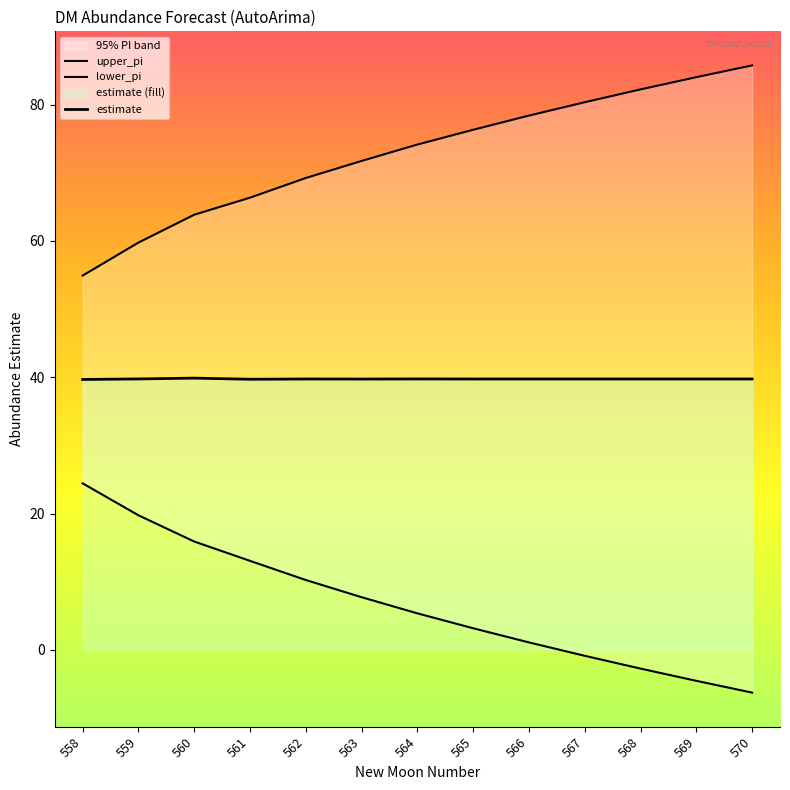

What is the minimum value for lower_pi?

-6.3